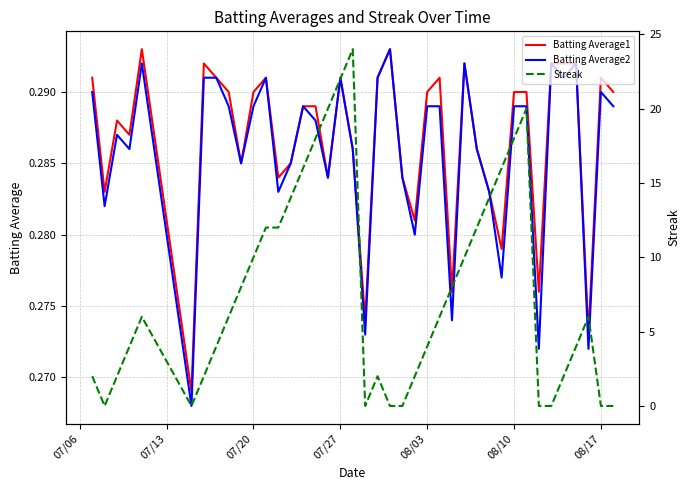

What is the lowest value of the Batting Average1 series?

0.3